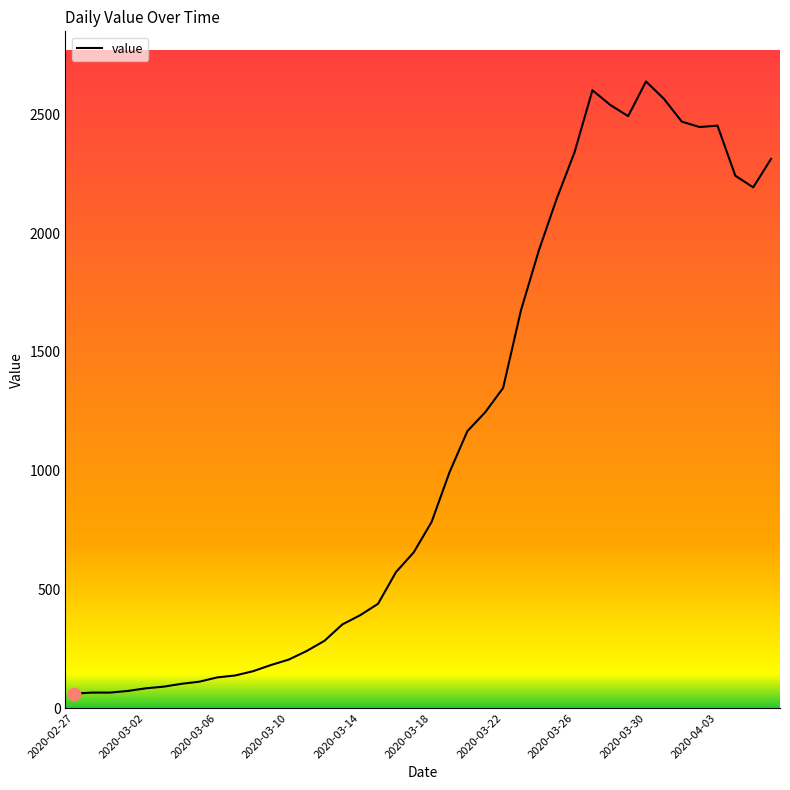

What is the minimum value shown in the chart?

61